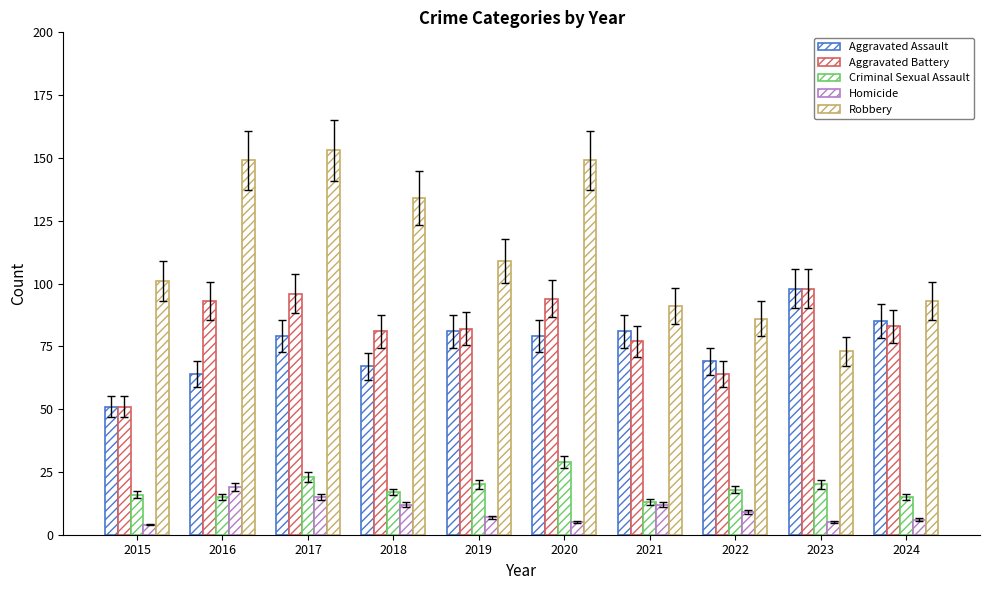

How many values in the Robbery series are below 109?

5